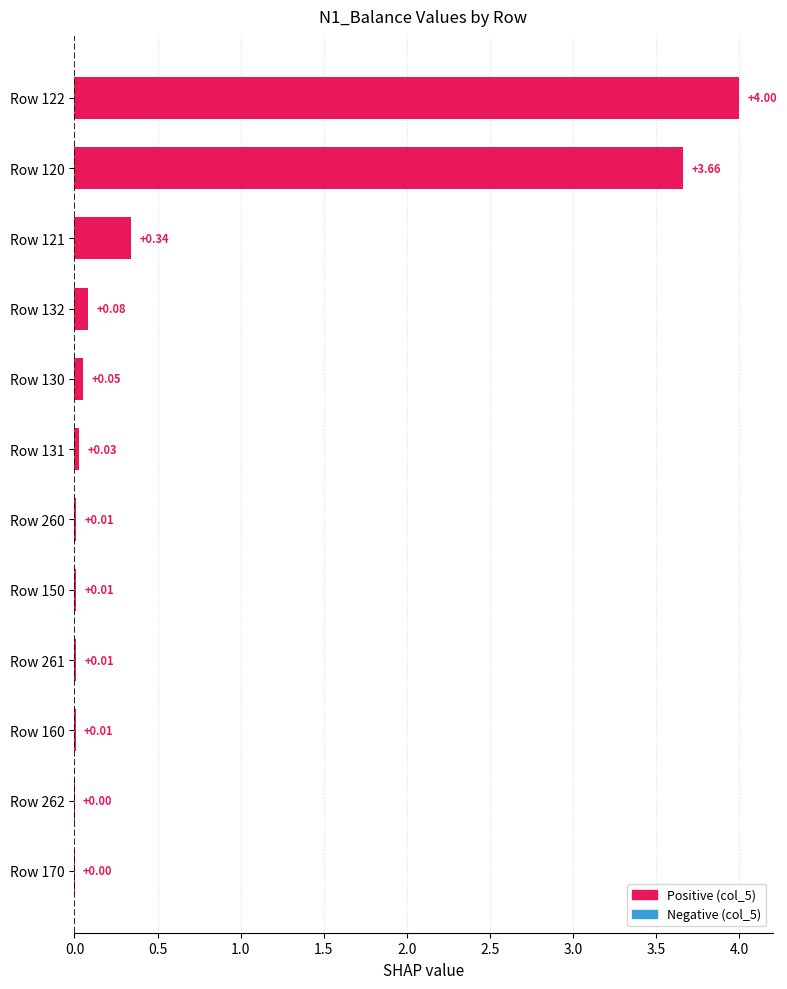

What is the change in value from Row 132 to Row 122?

+3.9